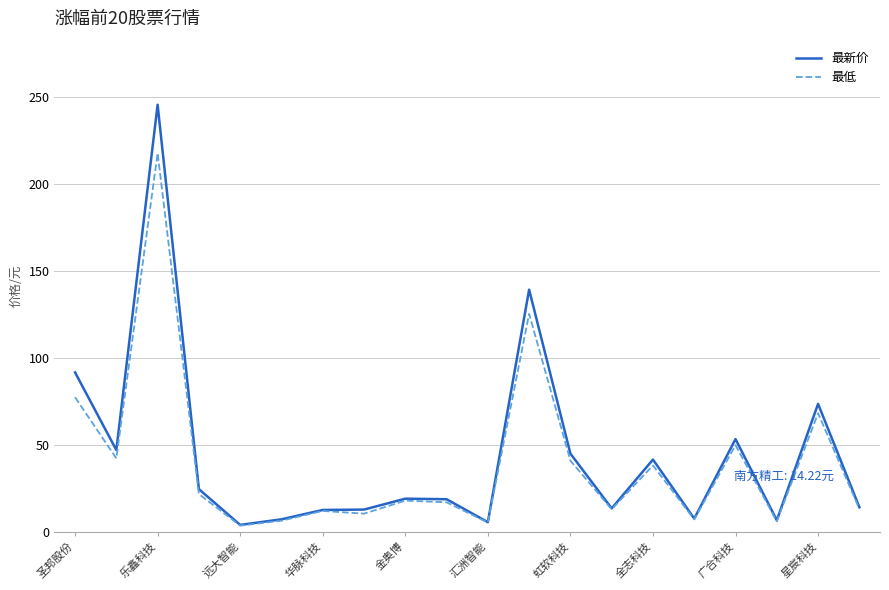

How many lines are shown in the chart?

2